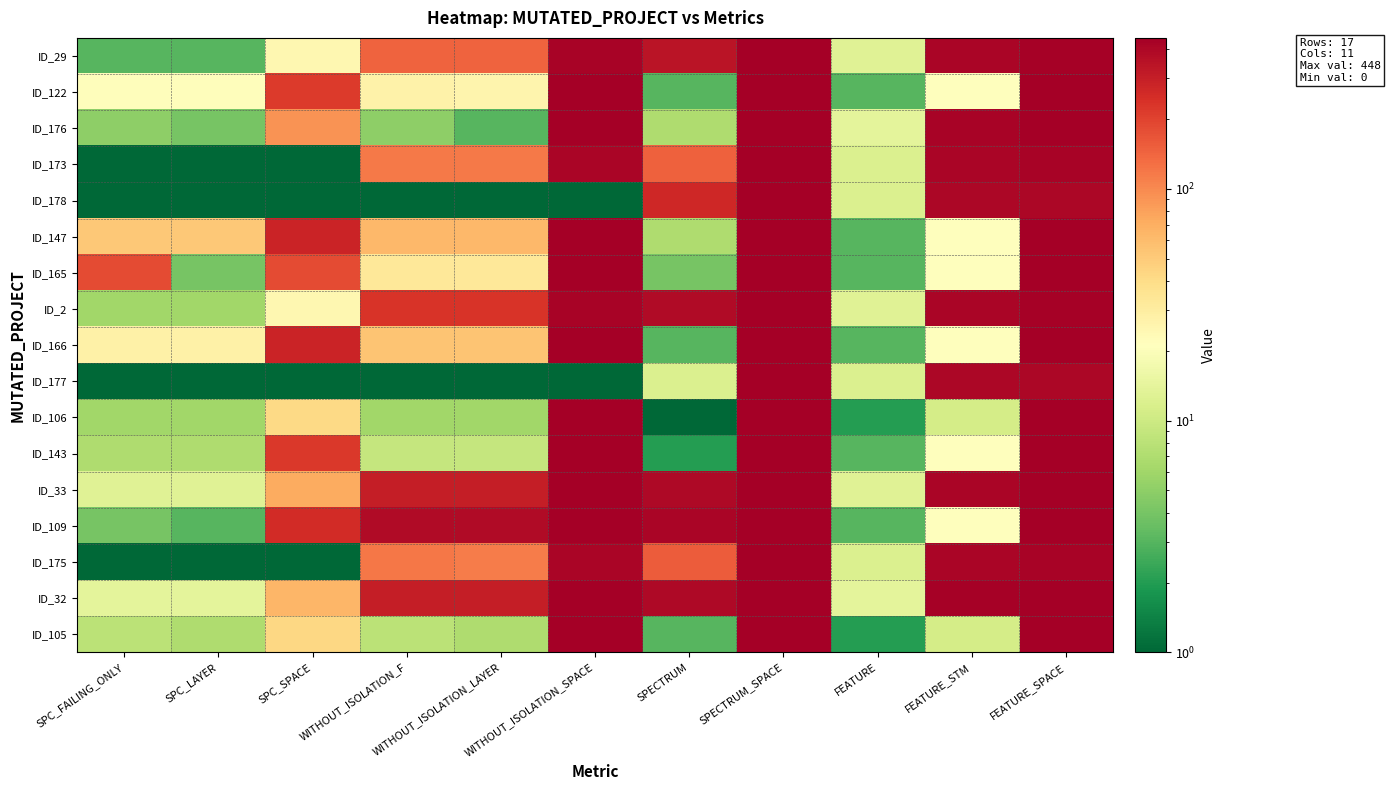

Reading left to right, what are all the values shown in this chart?

ID_29: SPC_FAILING_ONLY=3.0	SPC_LAYER=3.0	SPC_SPACE=25.0	WITHOUT_ISOLATION_F=146.0	WITHOUT_ISOLATION_LAYER=146.0	WITHOUT_ISOLATION_SPACE=421.0	SPECTRUM=339.0	SPECTRUM_SPACE=448.0	FEATURE=13.0	FEATURE_STM=413.0	FEATURE_SPACE=429.0
ID_122: SPC_FAILING_ONLY=22.0	SPC_LAYER=22.0	SPC_SPACE=218.0	WITHOUT_ISOLATION_F=27.0	WITHOUT_ISOLATION_LAYER=26.0	WITHOUT_ISOLATION_SPACE=442.0	SPECTRUM=3.0	SPECTRUM_SPACE=448.0	FEATURE=3.0	FEATURE_STM=21.0	FEATURE_SPACE=448.0
ID_176: SPC_FAILING_ONLY=5.0	SPC_LAYER=4.0	SPC_SPACE=92.0	WITHOUT_ISOLATION_F=5.0	WITHOUT_ISOLATION_LAYER=3.0	WITHOUT_ISOLATION_SPACE=442.0	SPECTRUM=7.0	SPECTRUM_SPACE=448.0	FEATURE=14.0	FEATURE_STM=424.0	FEATURE_SPACE=448.0
ID_173: SPC_FAILING_ONLY=0.5	SPC_LAYER=0.5	SPC_SPACE=0.5	WITHOUT_ISOLATION_F=117.0	WITHOUT_ISOLATION_LAYER=117.0	WITHOUT_ISOLATION_SPACE=409.0	SPECTRUM=148.0	SPECTRUM_SPACE=448.0	FEATURE=12.0	FEATURE_STM=409.0	FEATURE_SPACE=425.0
ID_178: SPC_FAILING_ONLY=0.5	SPC_LAYER=0.5	SPC_SPACE=0.5	WITHOUT_ISOLATION_F=0.5	WITHOUT_ISOLATION_LAYER=0.5	WITHOUT_ISOLATION_SPACE=0.5	SPECTRUM=271.0	SPECTRUM_SPACE=448.0	FEATURE=12.0	FEATURE_STM=406.0	FEATURE_SPACE=406.0
ID_147: SPC_FAILING_ONLY=52.0	SPC_LAYER=52.0	SPC_SPACE=279.0	WITHOUT_ISOLATION_F=62.0	WITHOUT_ISOLATION_LAYER=62.0	WITHOUT_ISOLATION_SPACE=442.0	SPECTRUM=7.0	SPECTRUM_SPACE=448.0	FEATURE=3.0	FEATURE_STM=21.0	FEATURE_SPACE=448.0
ID_165: SPC_FAILING_ONLY=184.0	SPC_LAYER=4.0	SPC_SPACE=184.0	WITHOUT_ISOLATION_F=33.0	WITHOUT_ISOLATION_LAYER=33.0	WITHOUT_ISOLATION_SPACE=440.0	SPECTRUM=4.0	SPECTRUM_SPACE=448.0	FEATURE=3.0	FEATURE_STM=21.0	FEATURE_SPACE=446.0
ID_2: SPC_FAILING_ONLY=6.0	SPC_LAYER=6.0	SPC_SPACE=25.0	WITHOUT_ISOLATION_F=230.0	WITHOUT_ISOLATION_LAYER=230.0	WITHOUT_ISOLATION_SPACE=421.0	SPECTRUM=388.0	SPECTRUM_SPACE=448.0	FEATURE=13.0	FEATURE_STM=413.0	FEATURE_SPACE=429.0
ID_166: SPC_FAILING_ONLY=28.0	SPC_LAYER=28.0	SPC_SPACE=279.0	WITHOUT_ISOLATION_F=54.0	WITHOUT_ISOLATION_LAYER=54.0	WITHOUT_ISOLATION_SPACE=442.0	SPECTRUM=3.0	SPECTRUM_SPACE=448.0	FEATURE=3.0	FEATURE_STM=21.0	FEATURE_SPACE=448.0
ID_177: SPC_FAILING_ONLY=0.5	SPC_LAYER=0.5	SPC_SPACE=0.5	WITHOUT_ISOLATION_F=0.5	WITHOUT_ISOLATION_LAYER=0.5	WITHOUT_ISOLATION_SPACE=0.5	SPECTRUM=12.0	SPECTRUM_SPACE=448.0	FEATURE=12.0	FEATURE_STM=406.0	FEATURE_SPACE=406.0
ID_106: SPC_FAILING_ONLY=6.0	SPC_LAYER=6.0	SPC_SPACE=42.0	WITHOUT_ISOLATION_F=6.0	WITHOUT_ISOLATION_LAYER=6.0	WITHOUT_ISOLATION_SPACE=442.0	SPECTRUM=1.0	SPECTRUM_SPACE=448.0	FEATURE=2.0	FEATURE_STM=11.0	FEATURE_SPACE=448.0
ID_143: SPC_FAILING_ONLY=7.0	SPC_LAYER=7.0	SPC_SPACE=224.0	WITHOUT_ISOLATION_F=9.0	WITHOUT_ISOLATION_LAYER=9.0	WITHOUT_ISOLATION_SPACE=442.0	SPECTRUM=2.0	SPECTRUM_SPACE=448.0	FEATURE=3.0	FEATURE_STM=21.0	FEATURE_SPACE=448.0
ID_33: SPC_FAILING_ONLY=13.0	SPC_LAYER=13.0	SPC_SPACE=73.0	WITHOUT_ISOLATION_F=299.0	WITHOUT_ISOLATION_LAYER=299.0	WITHOUT_ISOLATION_SPACE=448.0	SPECTRUM=391.0	SPECTRUM_SPACE=448.0	FEATURE=13.0	FEATURE_STM=416.0	FEATURE_SPACE=448.0
ID_109: SPC_FAILING_ONLY=4.0	SPC_LAYER=3.0	SPC_SPACE=255.0	WITHOUT_ISOLATION_F=381.0	WITHOUT_ISOLATION_LAYER=381.0	WITHOUT_ISOLATION_SPACE=442.0	SPECTRUM=408.0	SPECTRUM_SPACE=448.0	FEATURE=3.0	FEATURE_STM=21.0	FEATURE_SPACE=448.0
ID_175: SPC_FAILING_ONLY=0.5	SPC_LAYER=0.5	SPC_SPACE=0.5	WITHOUT_ISOLATION_F=119.0	WITHOUT_ISOLATION_LAYER=115.0	WITHOUT_ISOLATION_SPACE=409.0	SPECTRUM=156.0	SPECTRUM_SPACE=448.0	FEATURE=12.0	FEATURE_STM=409.0	FEATURE_SPACE=425.0
ID_32: SPC_FAILING_ONLY=14.0	SPC_LAYER=14.0	SPC_SPACE=64.0	WITHOUT_ISOLATION_F=304.0	WITHOUT_ISOLATION_LAYER=304.0	WITHOUT_ISOLATION_SPACE=448.0	SPECTRUM=393.0	SPECTRUM_SPACE=448.0	FEATURE=14.0	FEATURE_STM=432.0	FEATURE_SPACE=448.0
ID_105: SPC_FAILING_ONLY=8.0	SPC_LAYER=7.0	SPC_SPACE=43.0	WITHOUT_ISOLATION_F=8.0	WITHOUT_ISOLATION_LAYER=7.0	WITHOUT_ISOLATION_SPACE=442.0	SPECTRUM=3.0	SPECTRUM_SPACE=448.0	FEATURE=2.0	FEATURE_STM=11.0	FEATURE_SPACE=448.0